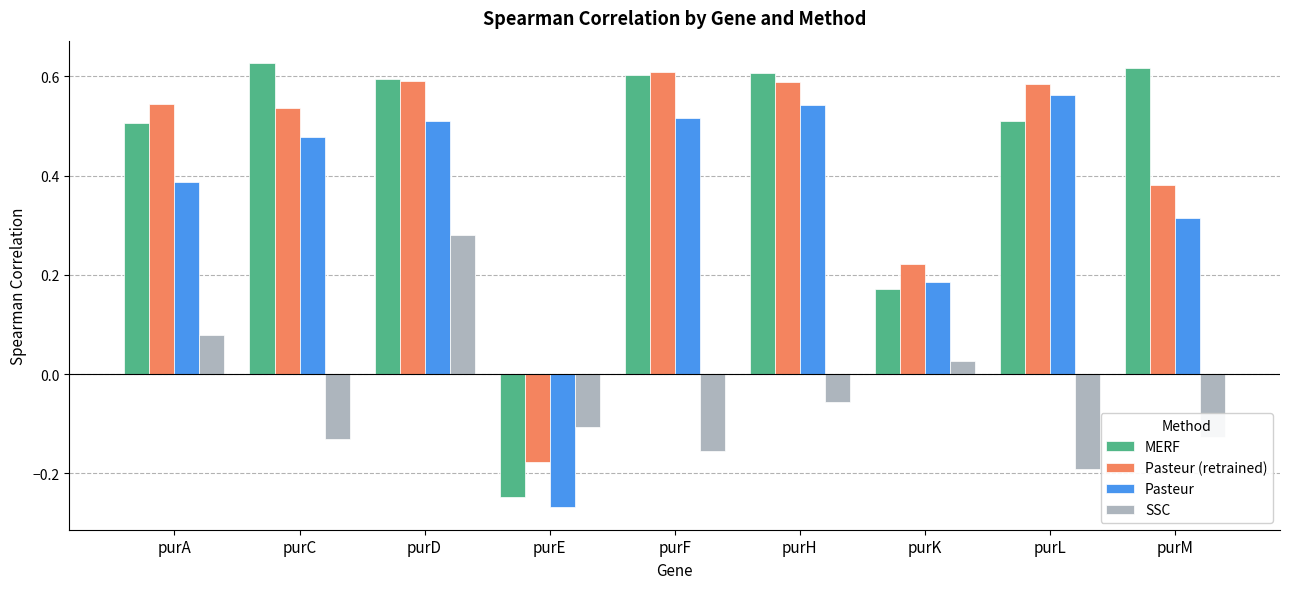

At which label does SSC first exceed 0?

purA